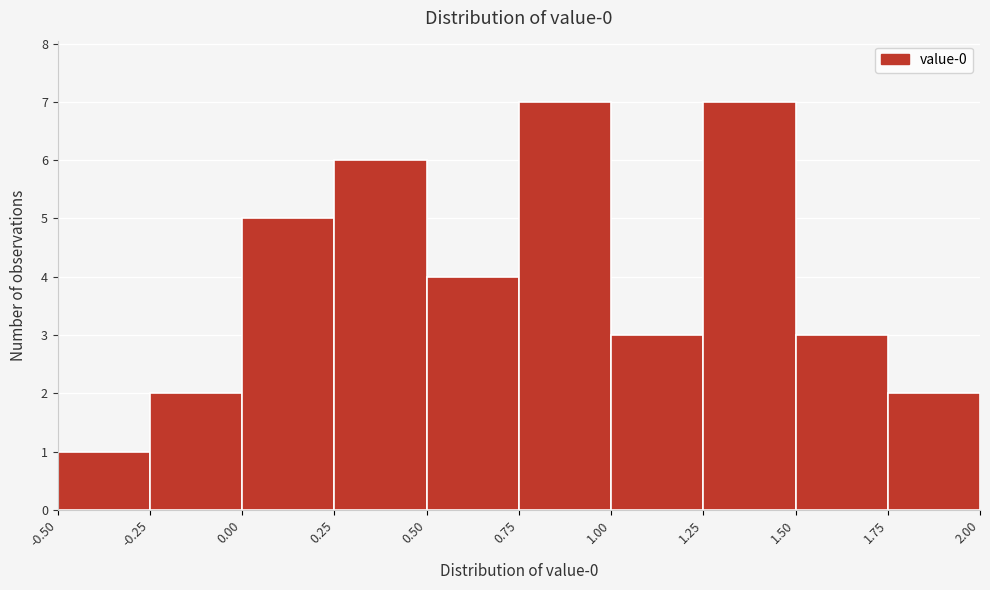

Reading left to right, list every bar in this chart as the range it spans on the x-axis followed by its height. The values are not printed on the chart, so give them approximately, as read against the axis.

-0.50 to -0.25: 1
-0.25 to 0.00: 2
0.00 to 0.25: 5
0.25 to 0.50: 6
0.50 to 0.75: 4
0.75 to 1.00: 7
1.00 to 1.25: 3
1.25 to 1.50: 7
1.50 to 1.75: 3
1.75 to 2.00: 2